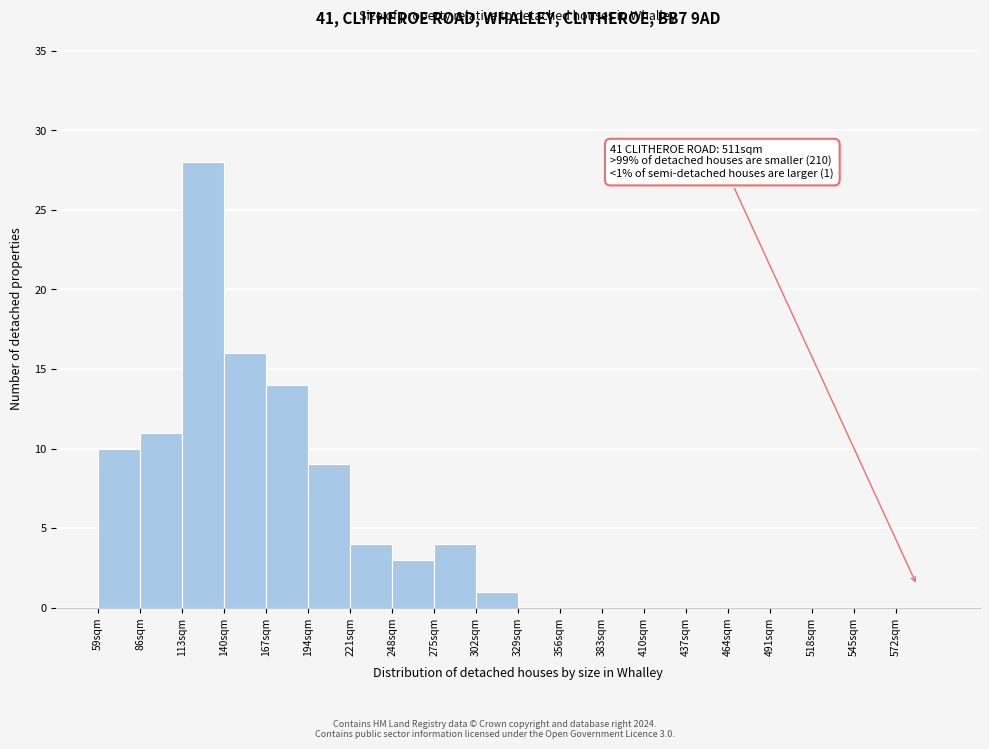

Which range on the x-axis has the tallest bar?

113 to 140